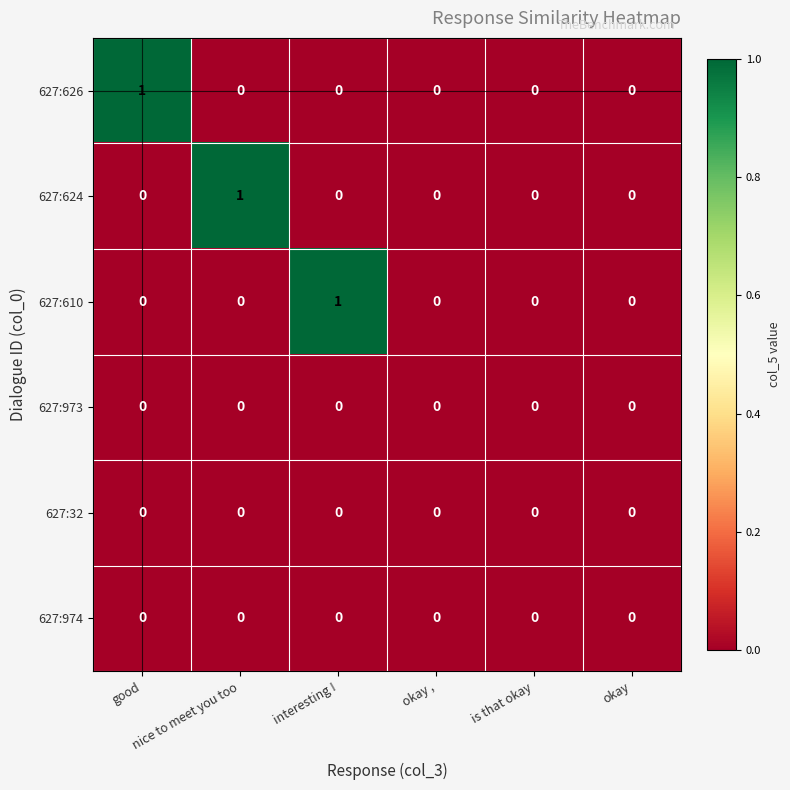

What is the difference between the highest and lowest values at nice to meet you too?

1